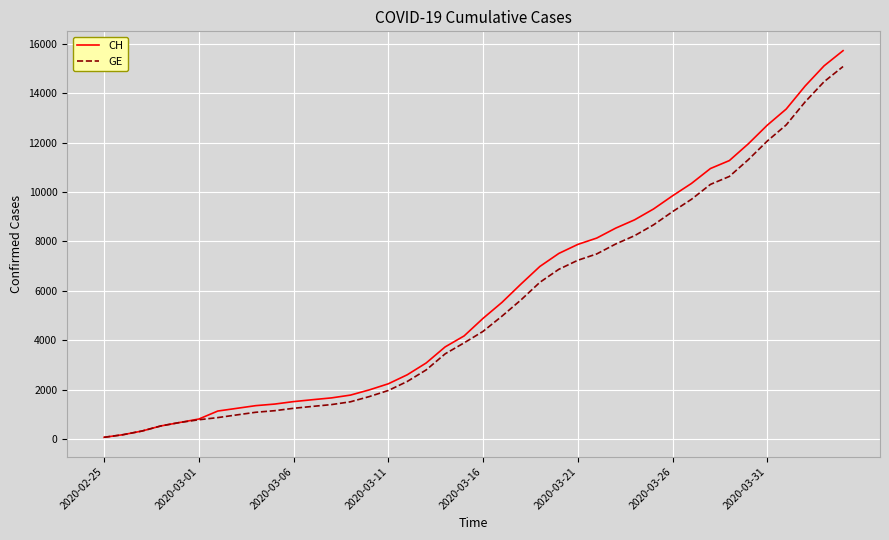

Which series has the largest range (max minus min)?

CH